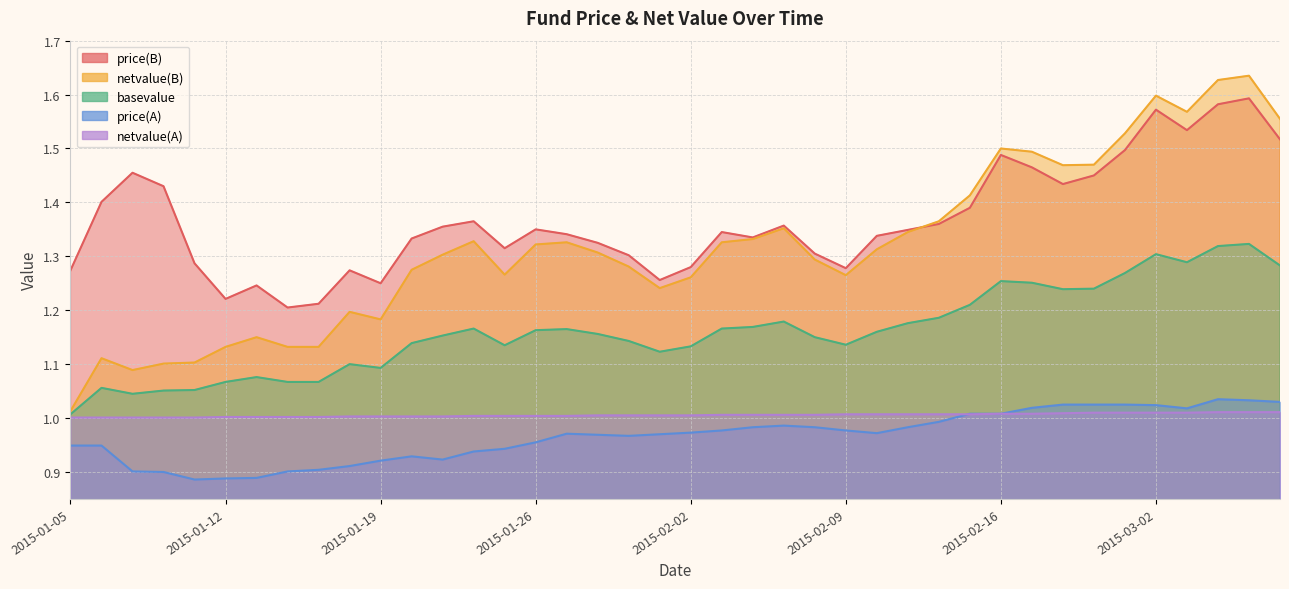

How many lines are shown in the chart?

5